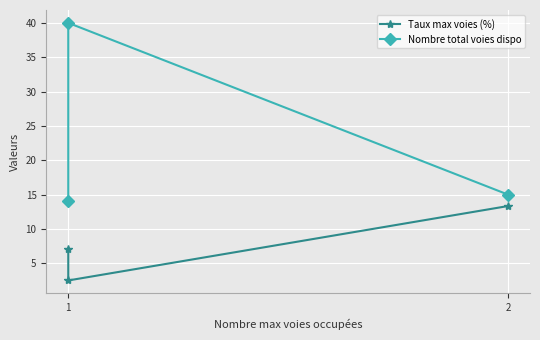

Reading left to right, what are all the values shown in this chart?

Taux max voies (%): 13.3	2.5	7.1
Nombre total voies dispo: 15.0	40.0	14.0